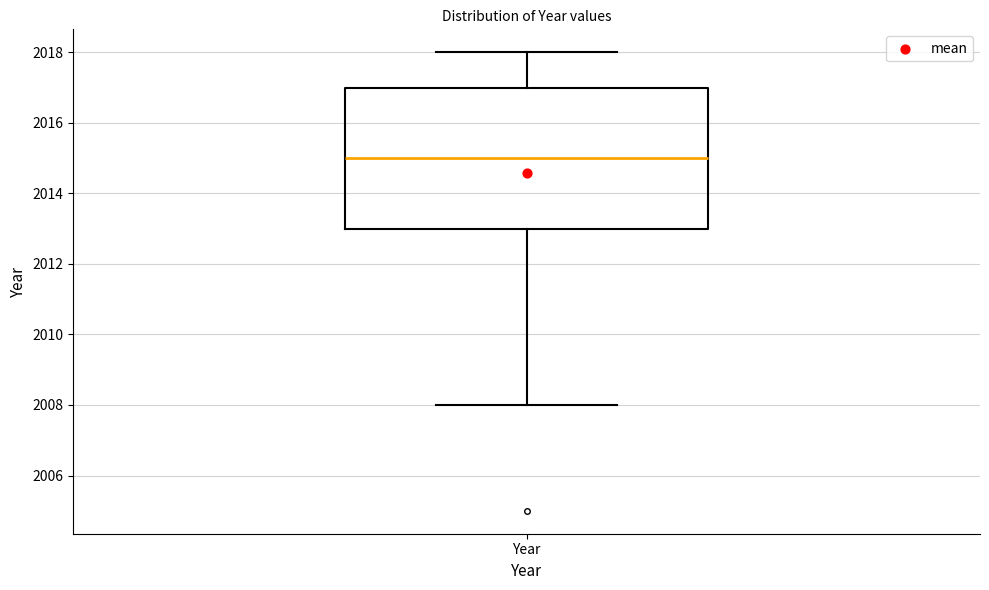

Where does the median line of the box for Year sit on the y-axis? The values are not printed on the chart, so give them approximately, as read against the axis.

2015